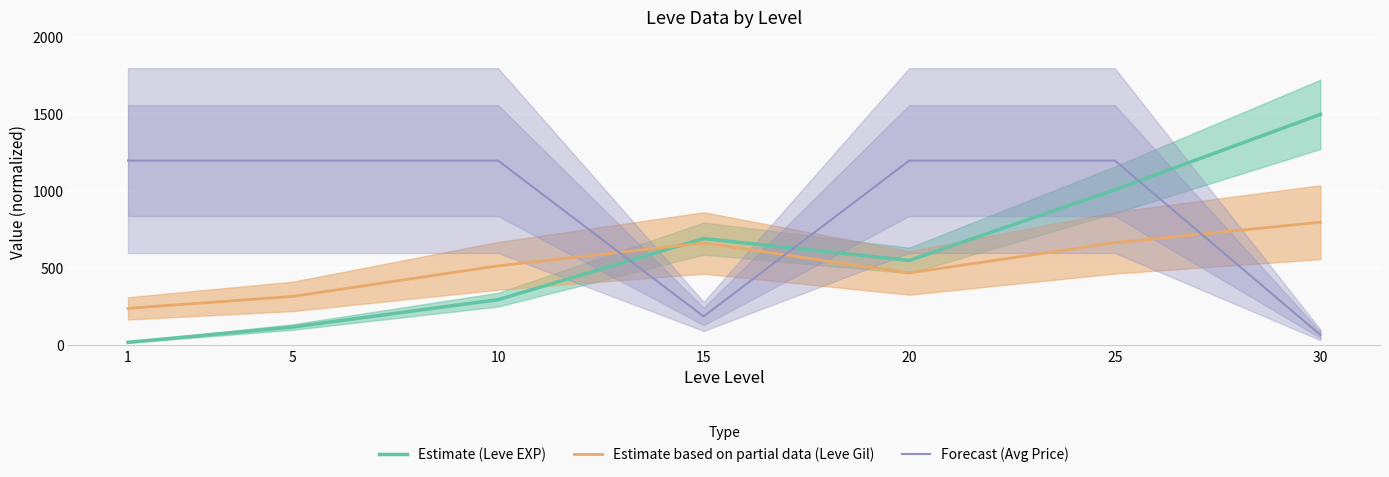

At 25, list the series in order from smallest to largest.

Estimate based on partial data (Leve Gil), Estimate (Leve EXP), Forecast (Avg Price)